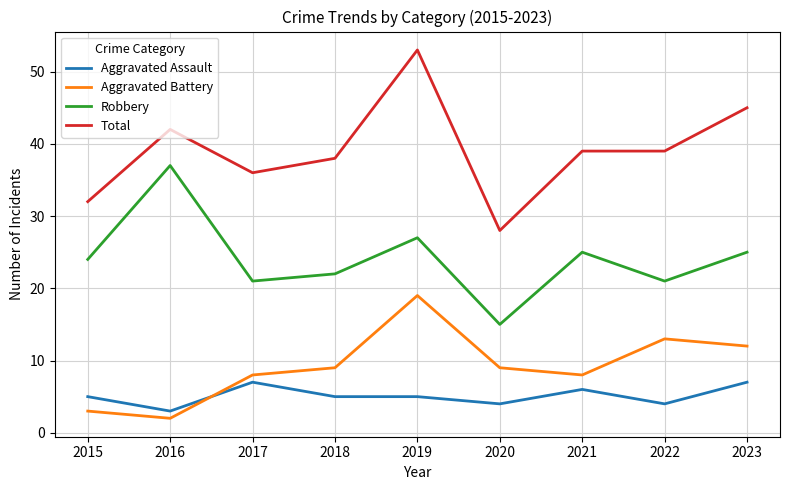

How many times do Aggravated Assault and Aggravated Battery cross each other?

1